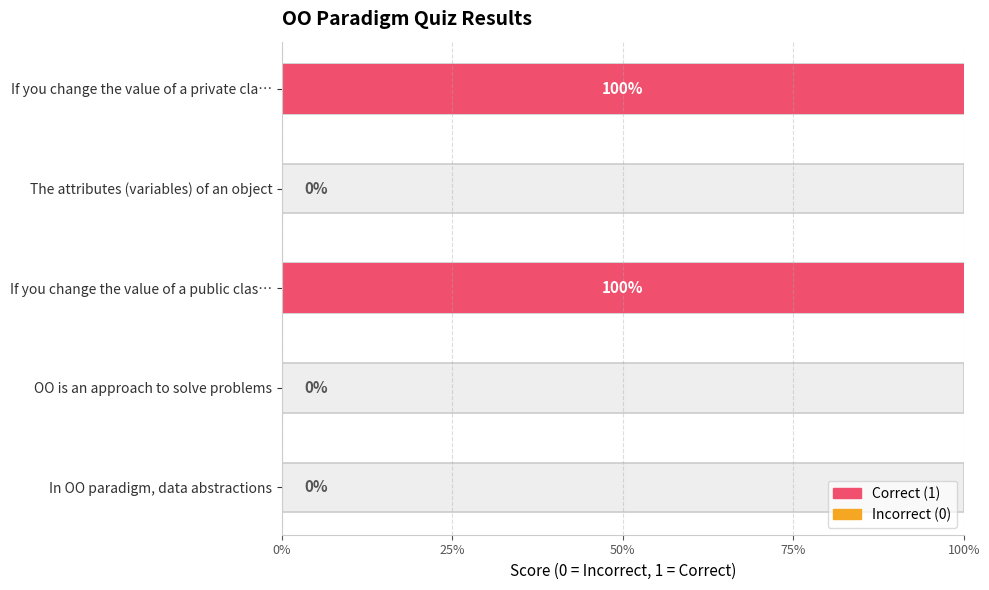

True or false: the data shows 1 at If you change the value of a private class.

True